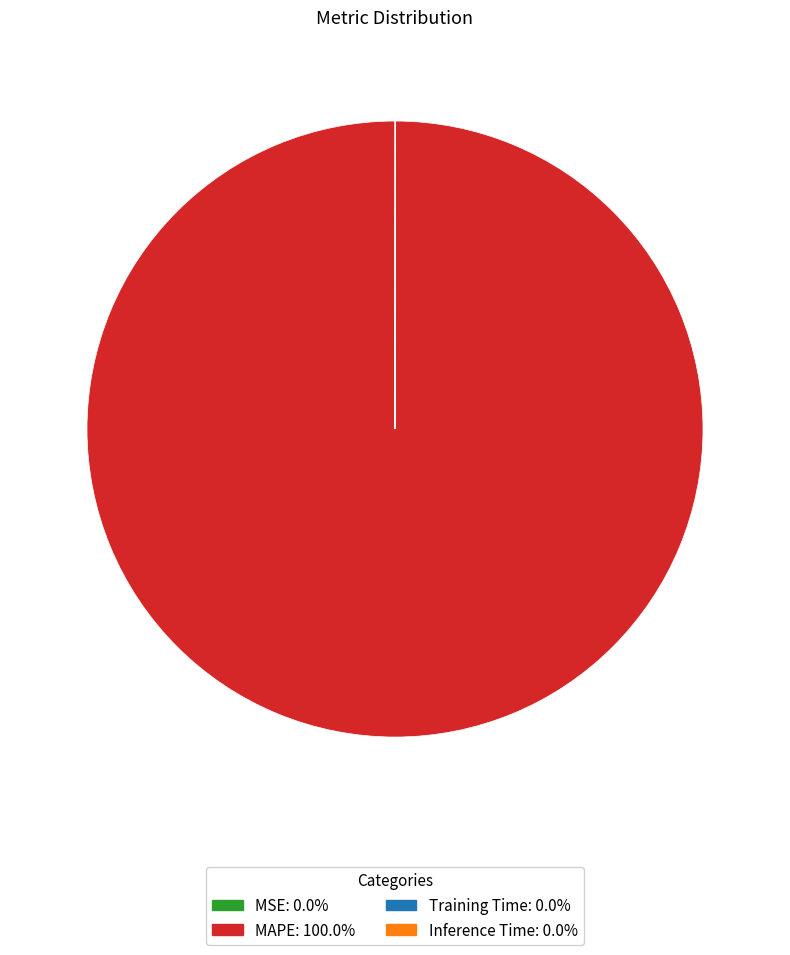

Does MAPE account for over 50% of the chart?

Yes